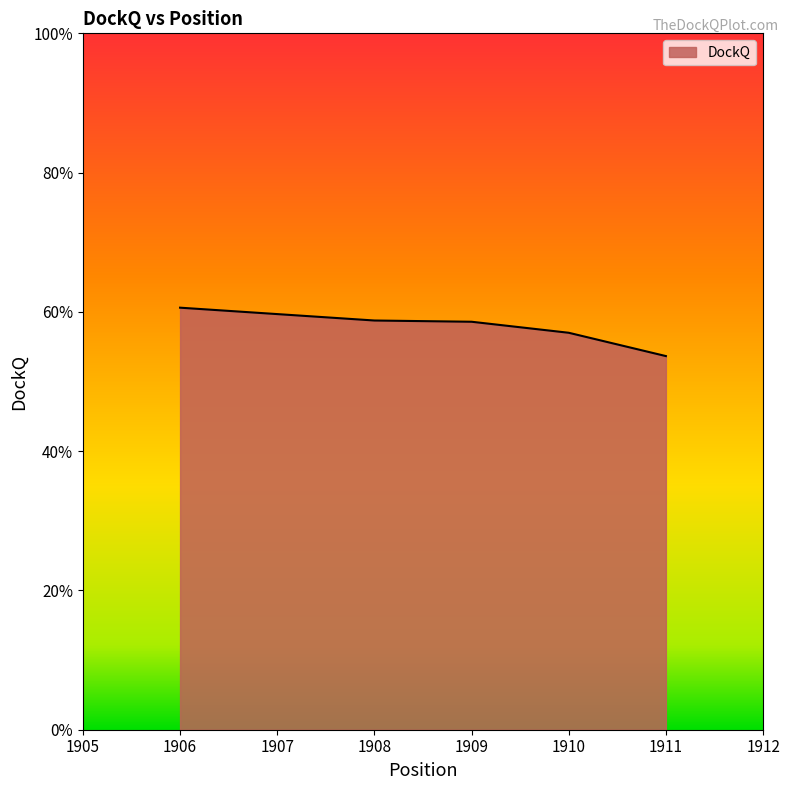

What value does the data have at 1910?

0.6